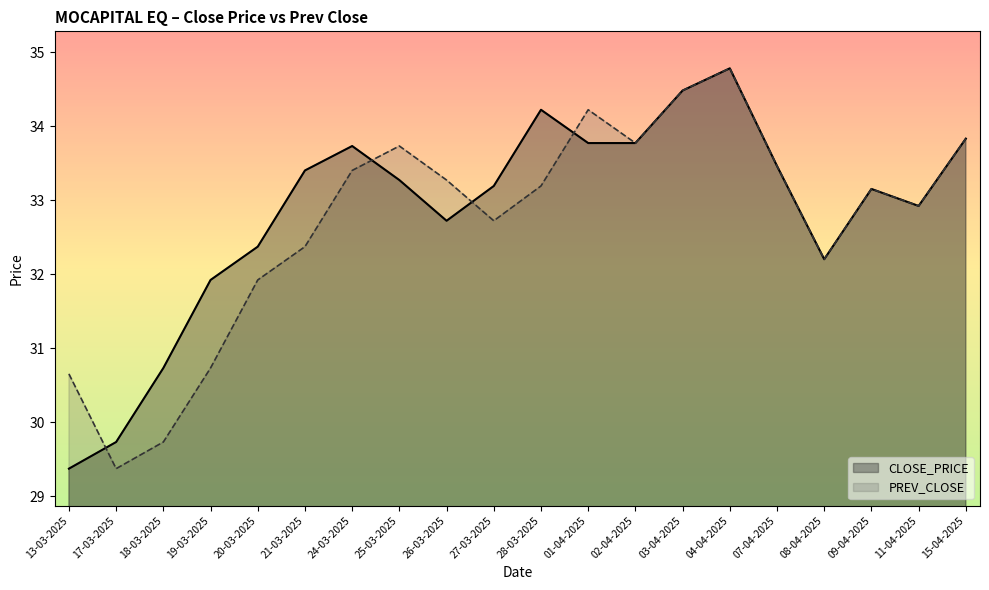

Which has a higher value, 26-03-2025 or 17-03-2025?

26-03-2025